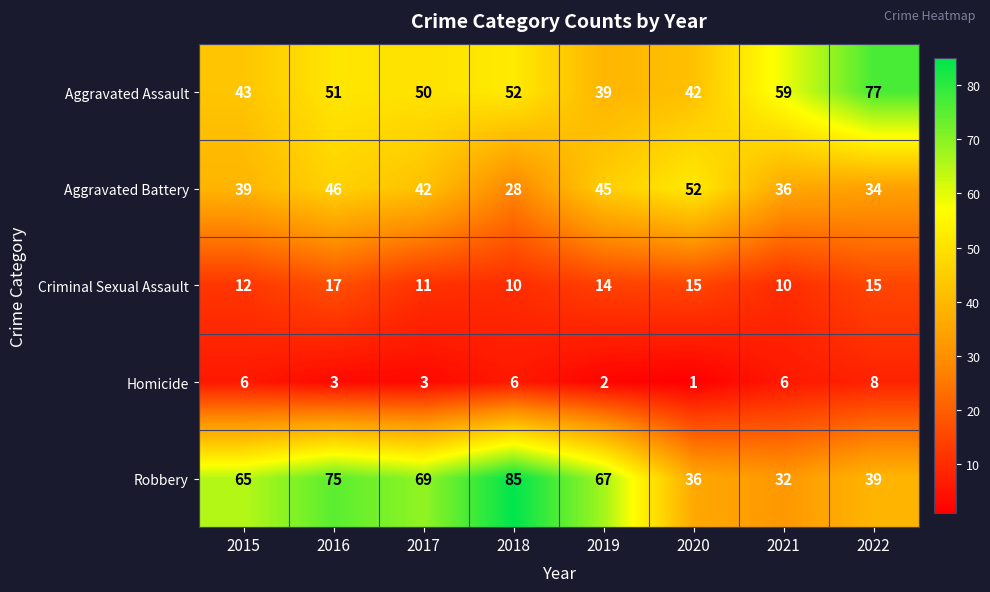

List the series in order of their peak value, highest first.

Robbery, Aggravated Assault, Aggravated Battery, Criminal Sexual Assault, Homicide